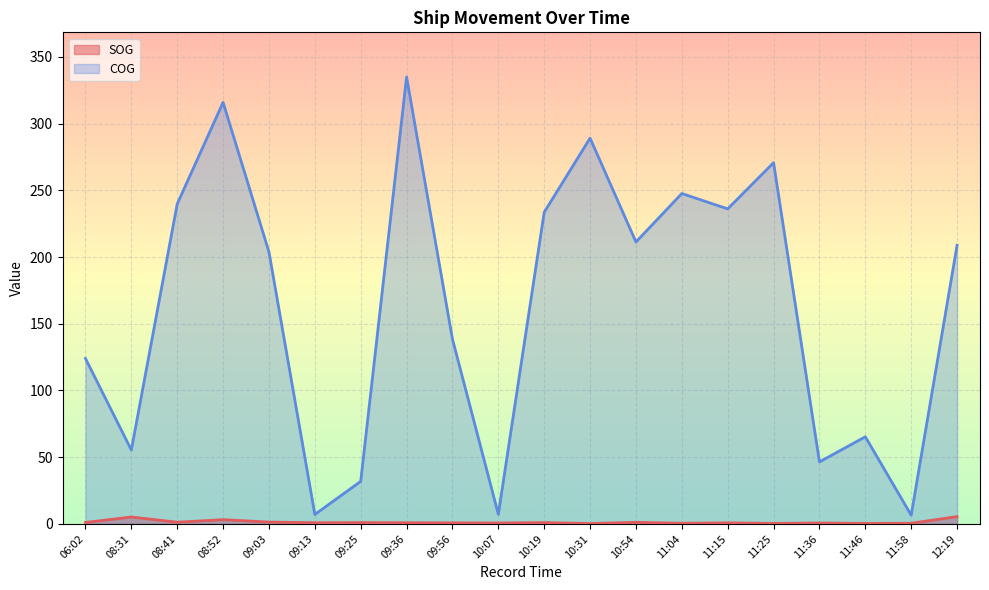

Rank the series by their average value, from highest to lowest.

COG, SOG